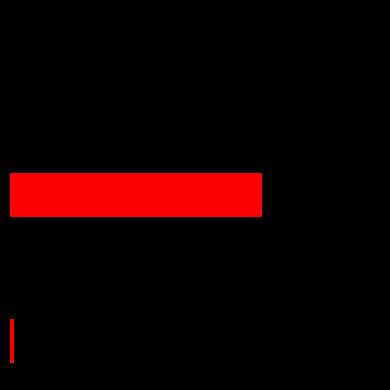

How many series are shown in this chart?

1